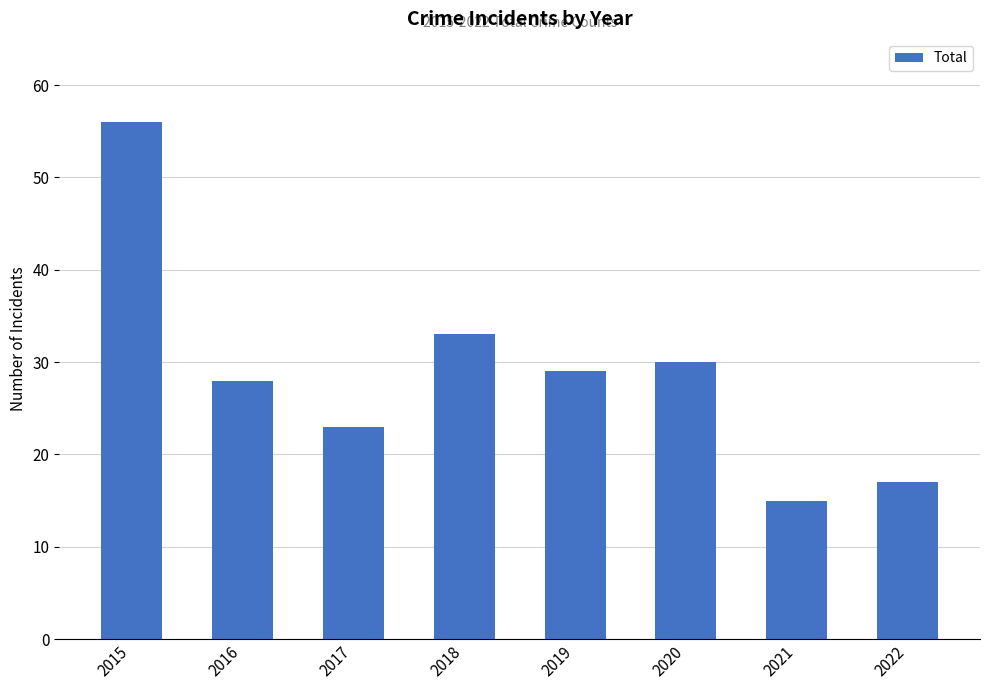

What is the difference between the values at 2021 and 2018?

18